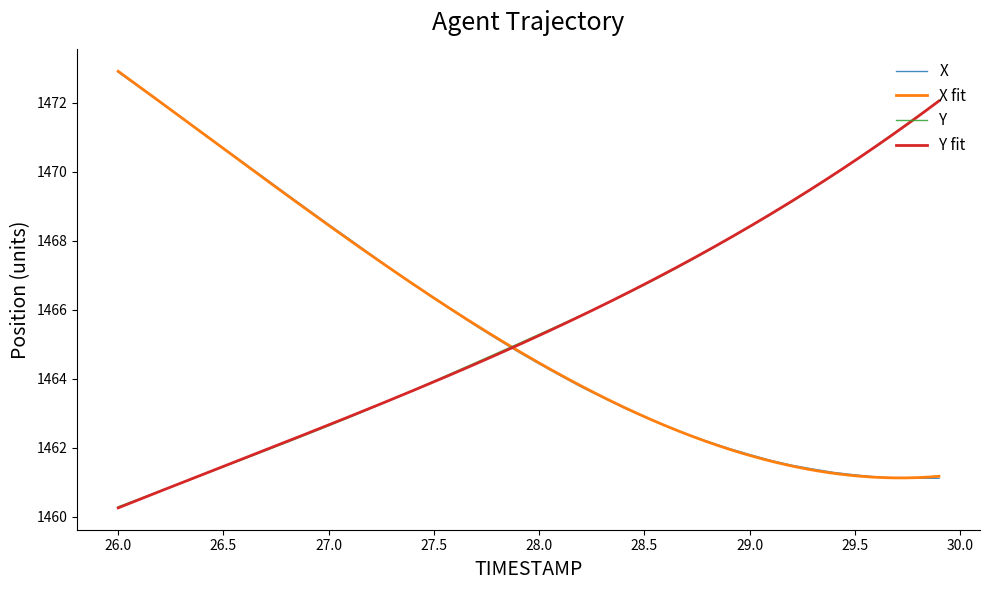

The Y series shows 952.4 at 26.5. True or false?

False